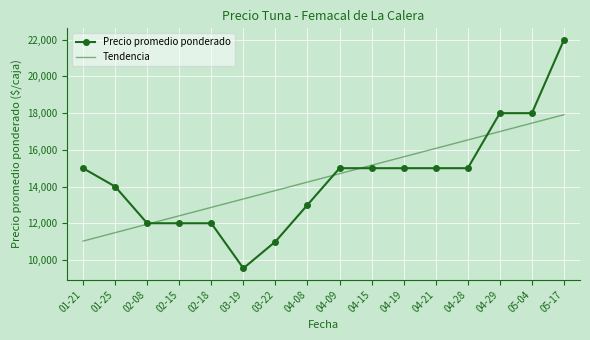

How many distinct data groups are displayed?

2